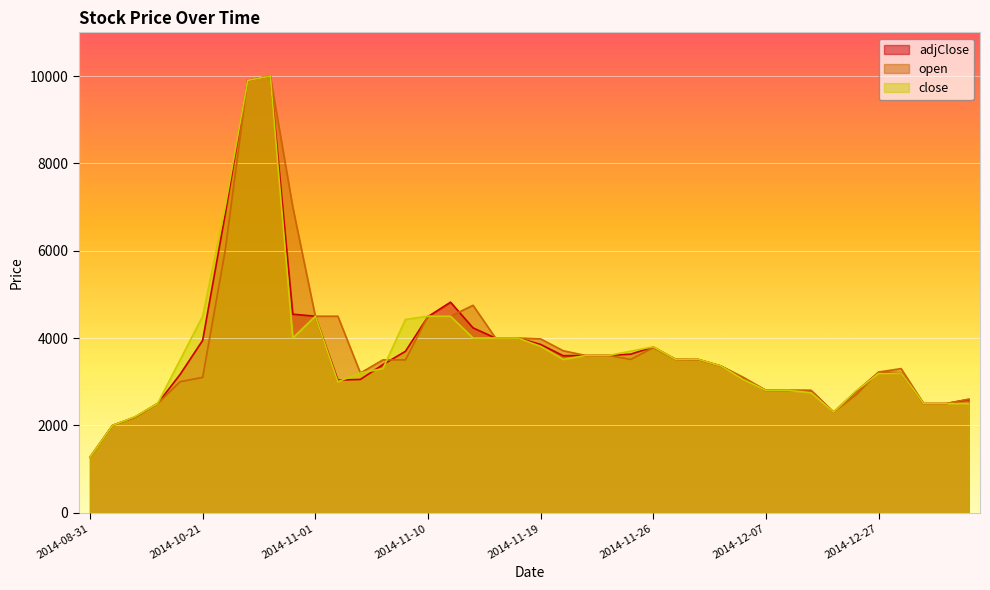

Which series changed the most between 2014-10-15 and 2014-11-17?

adjClose